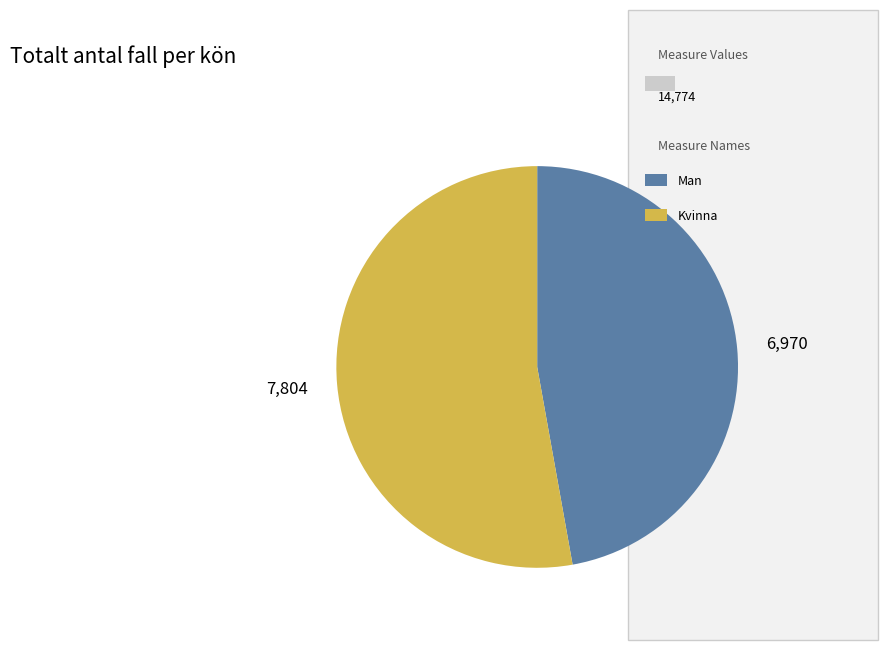

Does any single category account for the majority?

Yes